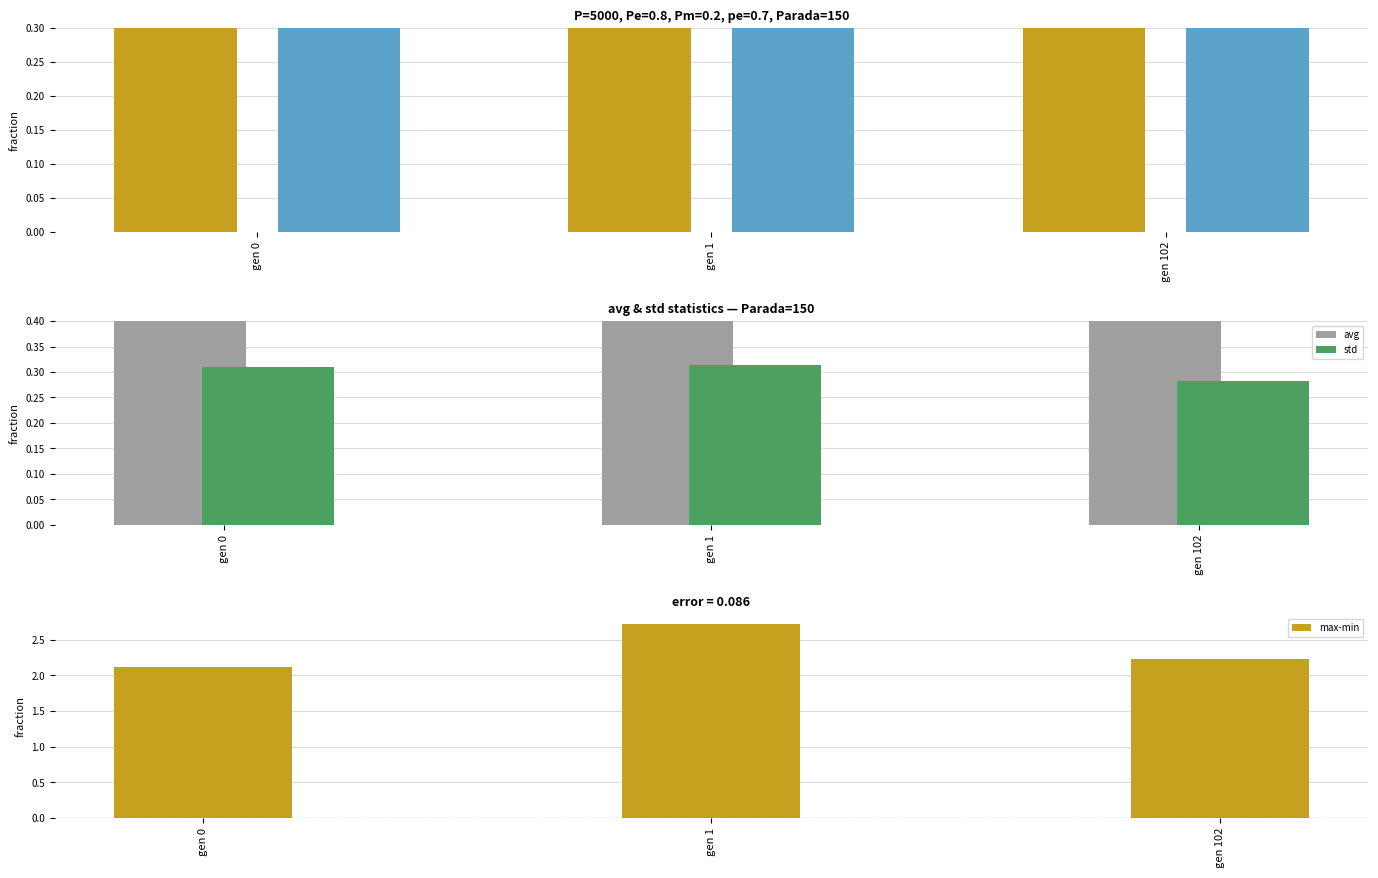

Which label corresponds to the smallest value in the chart?

gen 102